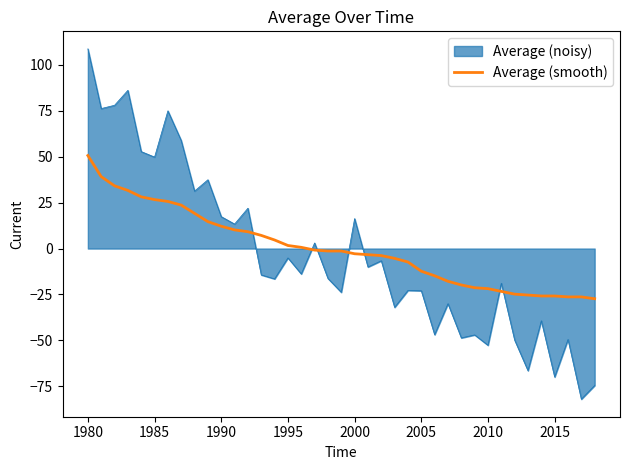

Does the chart have visible grid lines?

No